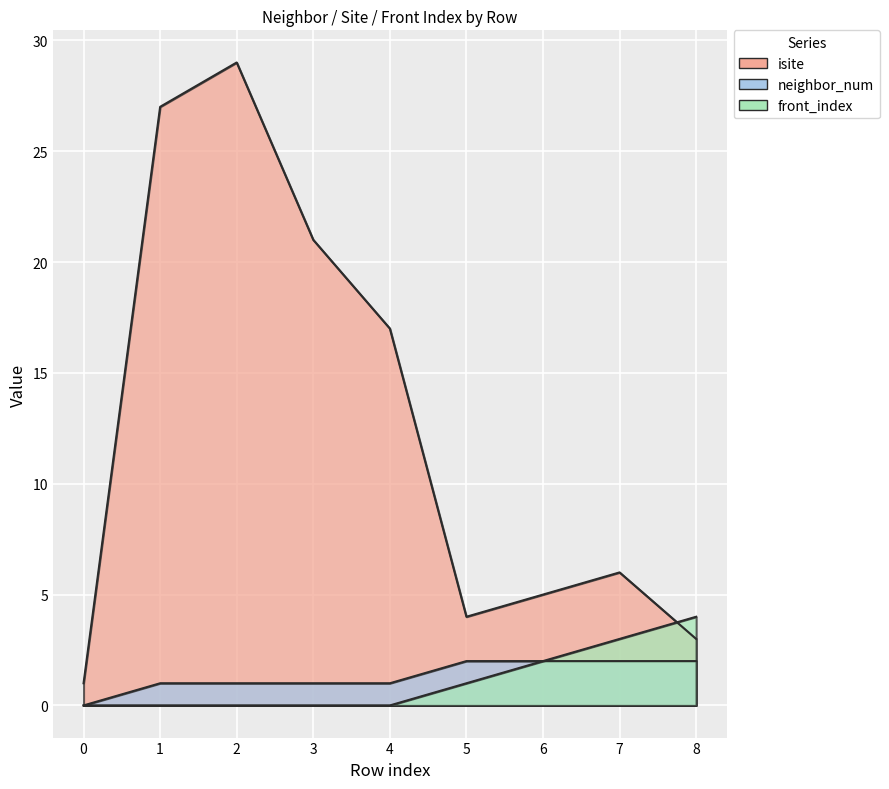

Is it true that isite equals 29 at 2?

True